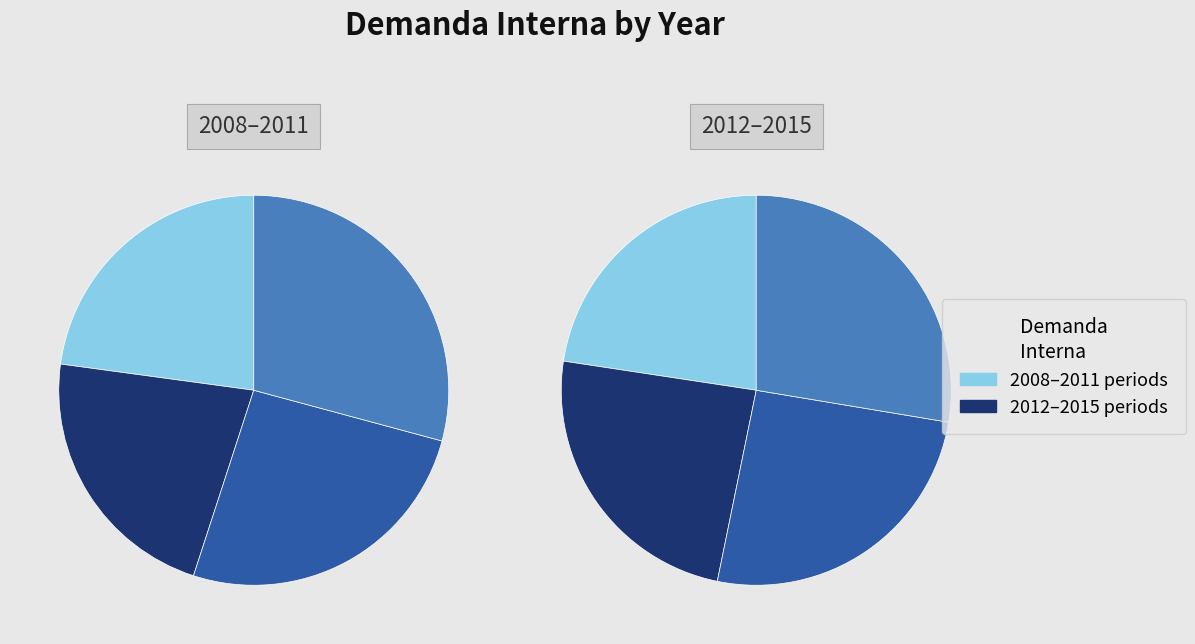

True or false: 2009 accounts for 17% of the total.

False